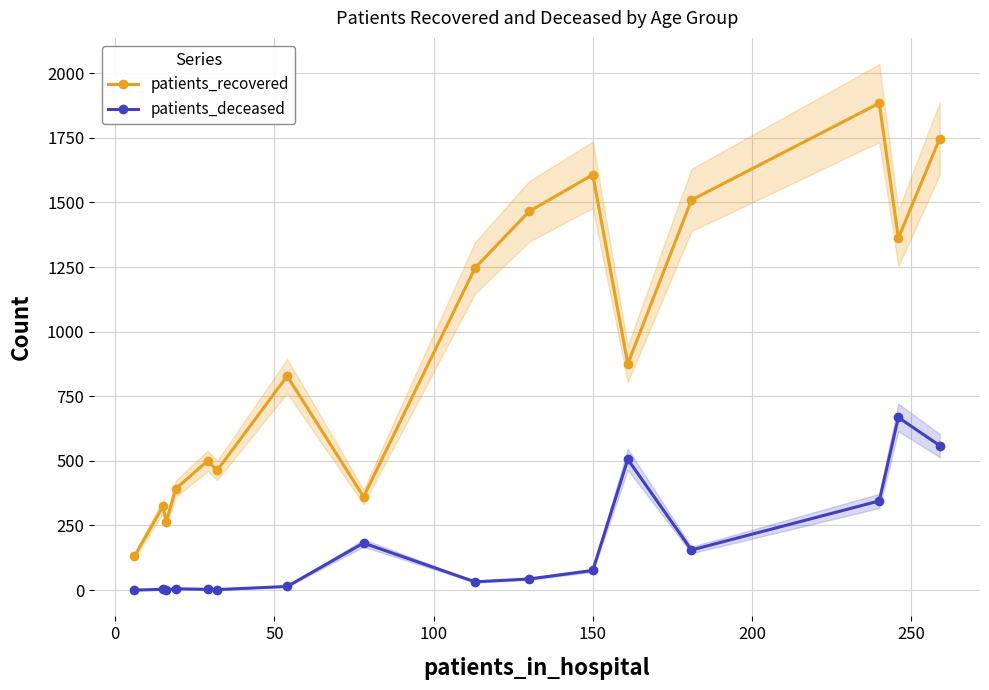

True or false: patients_recovered and patients_deceased cross at least once.

False